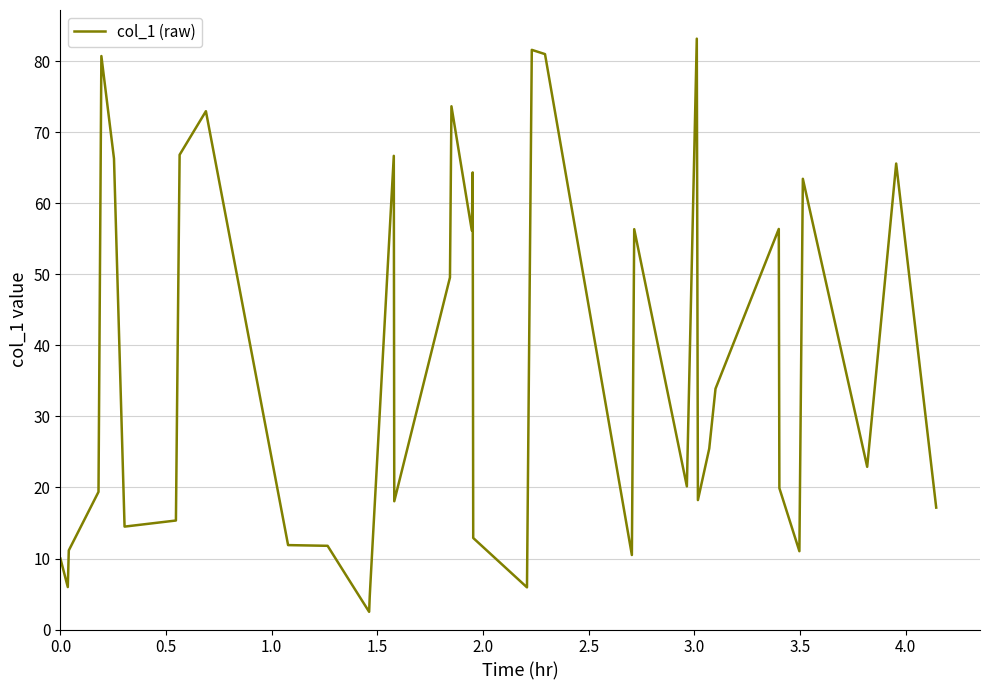

What is the difference between the maximum and minimum values?

80.7